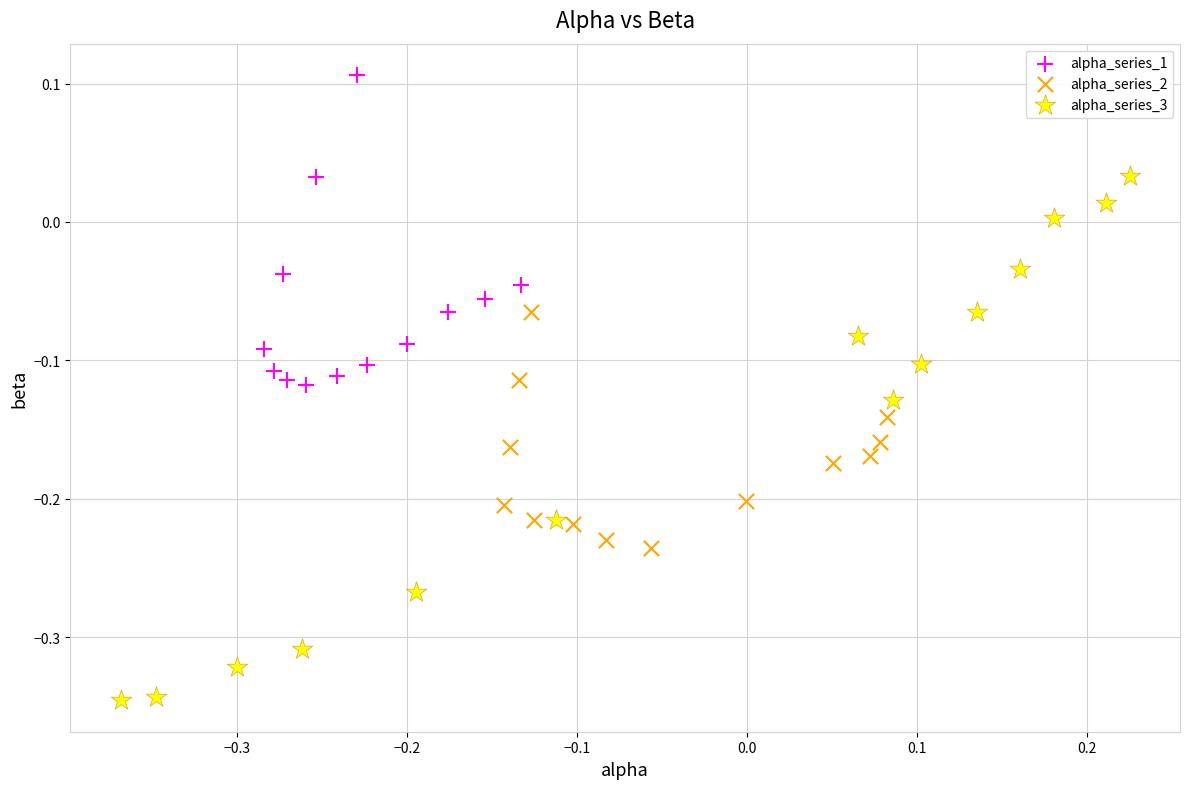

Which series has the largest Y range (max minus min)?

alpha_series_3